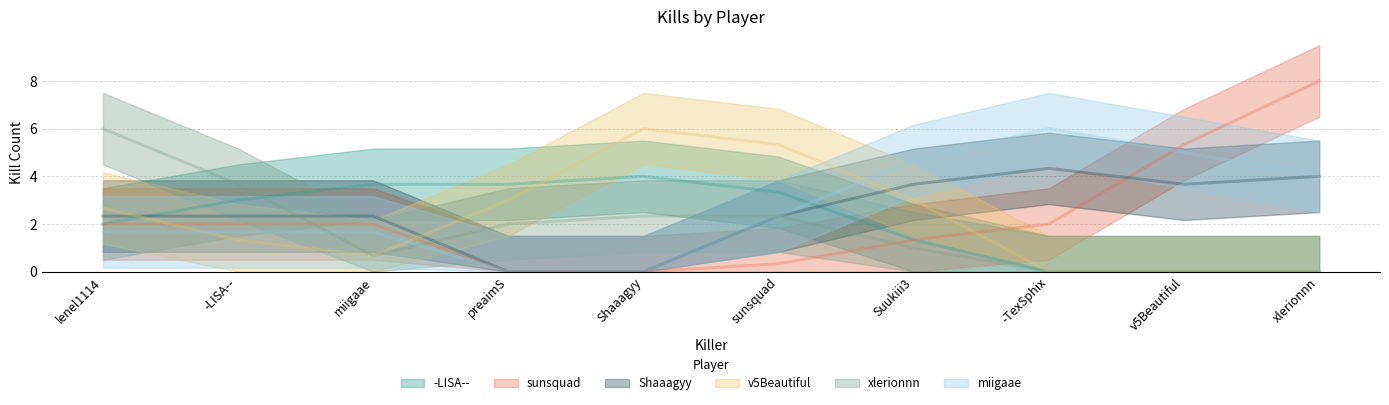

Which series changed the most between -LISA-- and v5Beautiful?

-LISA--